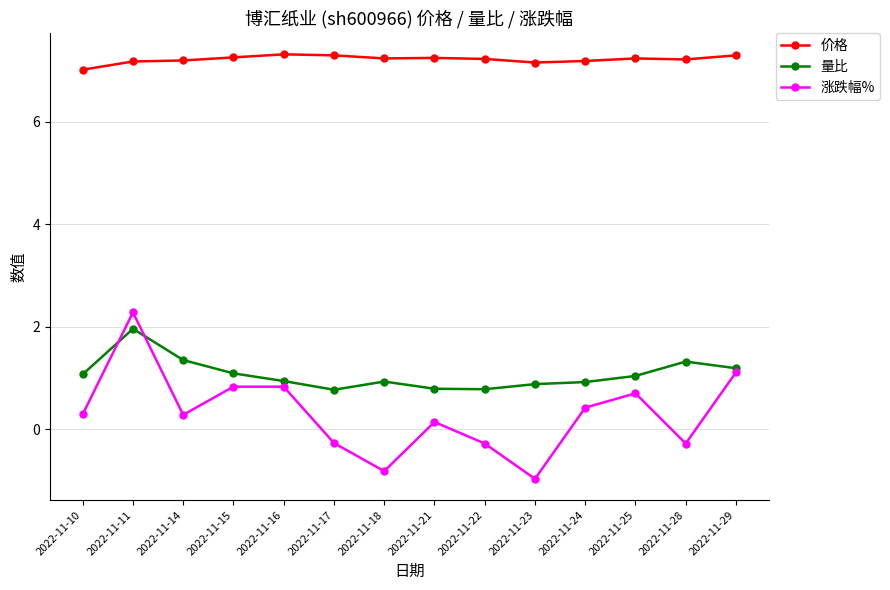

How many values in the 量比 series are below 1?

7